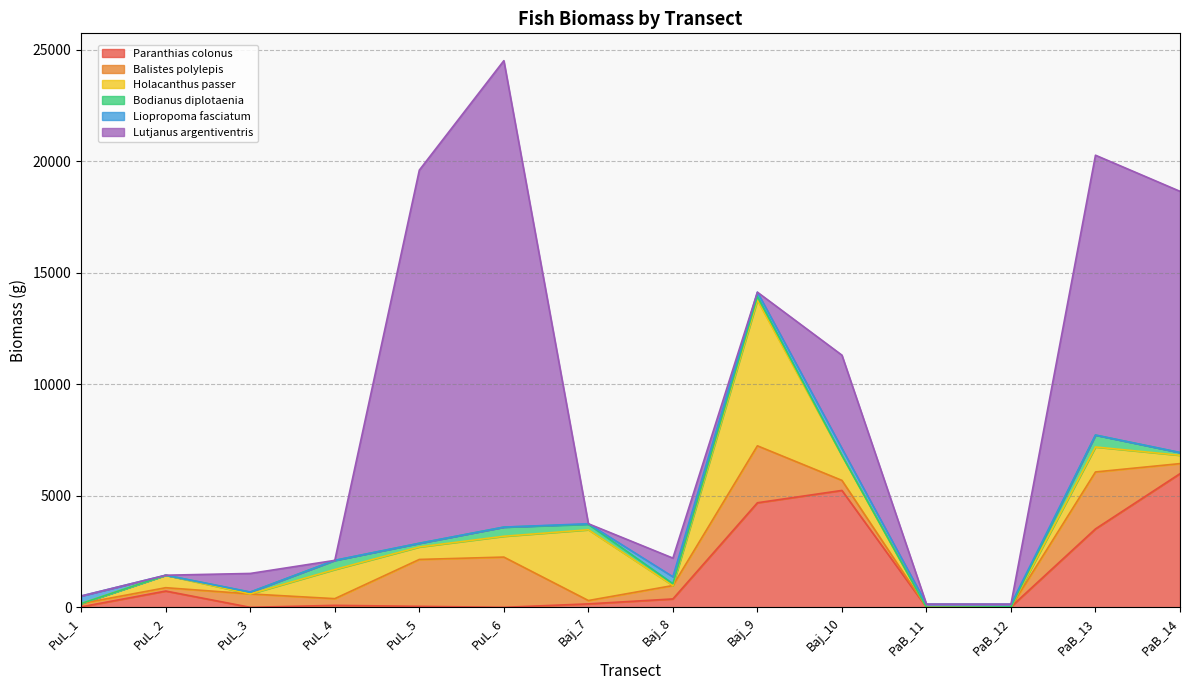

Does the chart have visible grid lines?

Yes